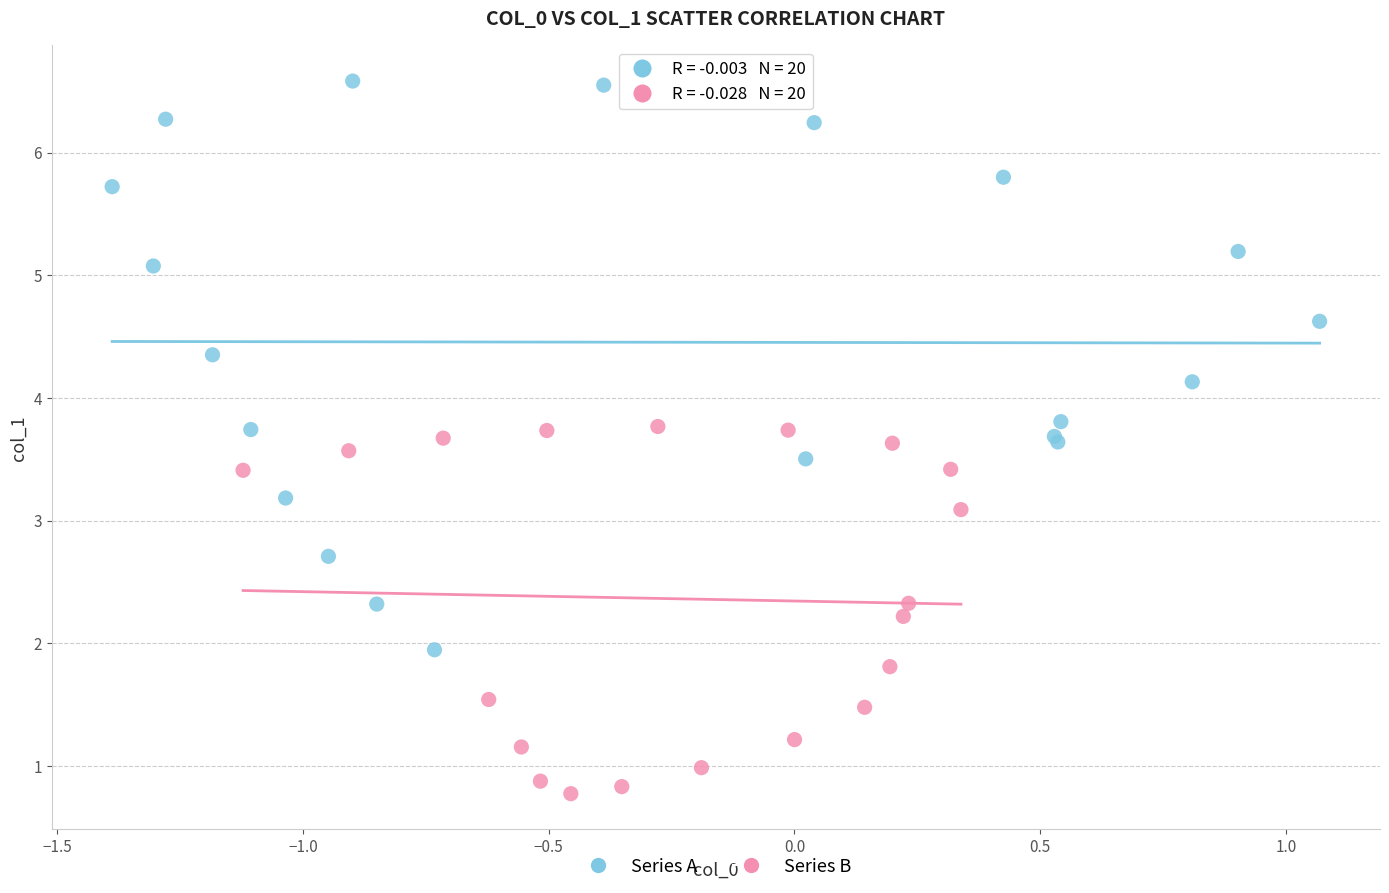

Which series reaches the maximum Y coordinate?

Series A